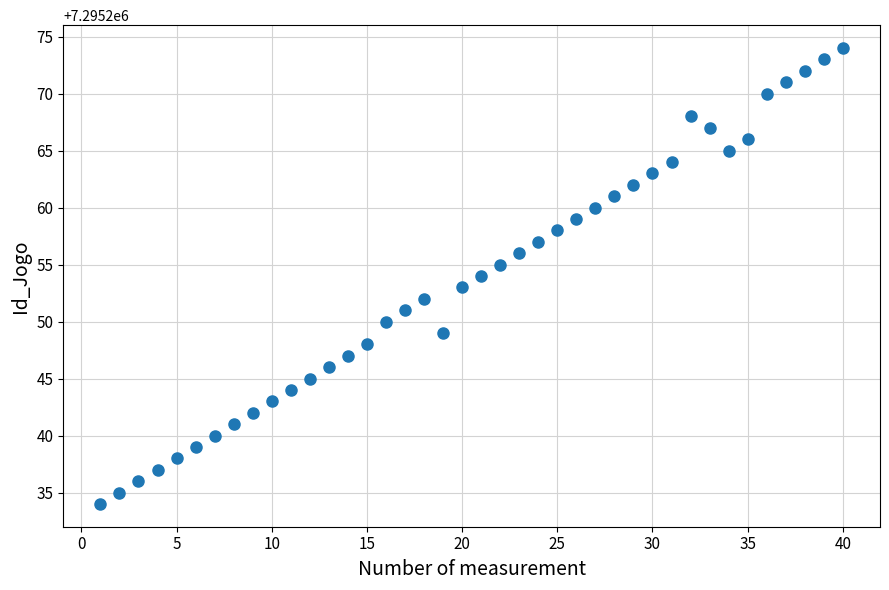

Count the number of points in this scatter plot.

40